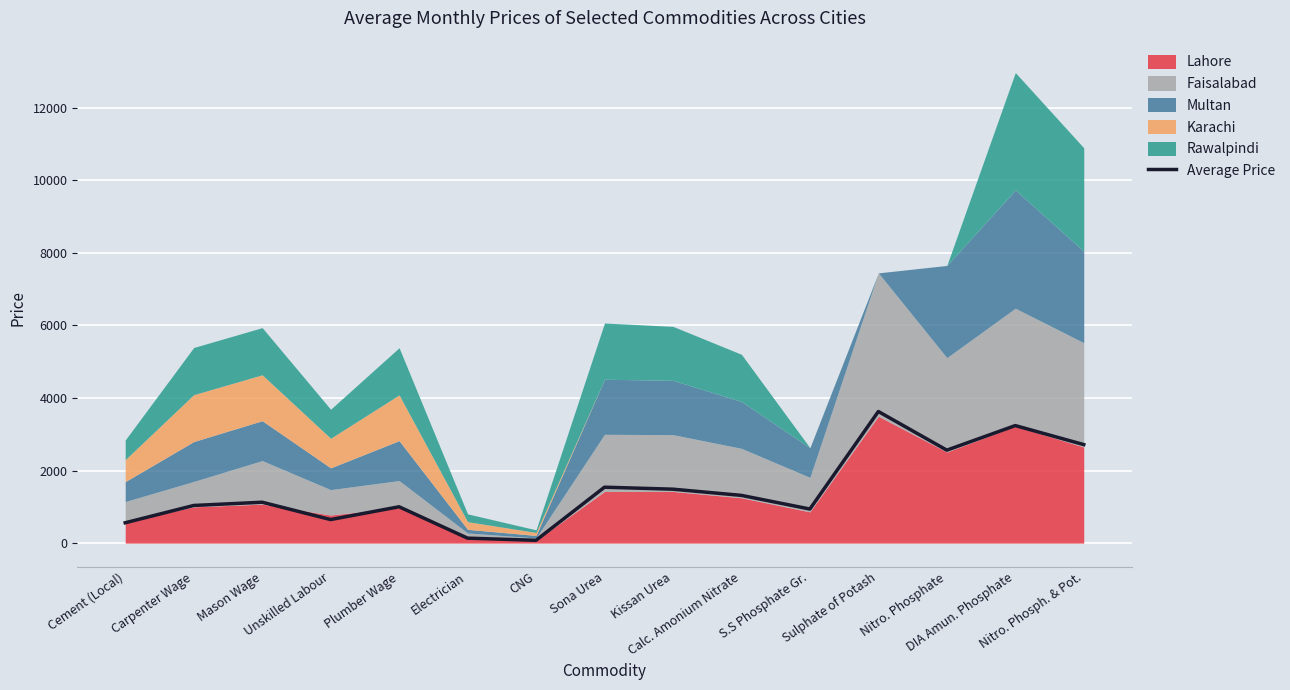

Where is the data nearest to the value 1853?

Sona Urea